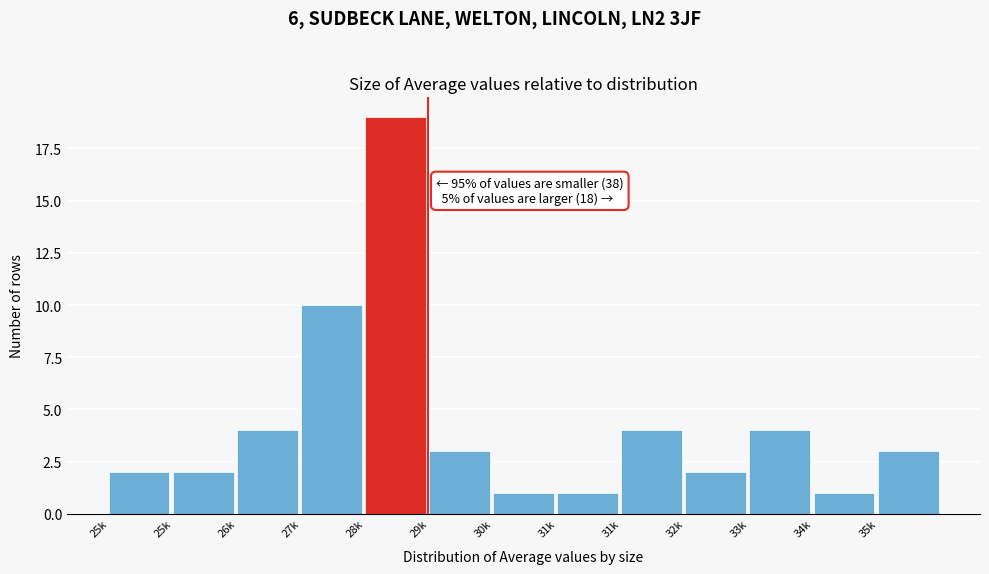

Are the bars horizontal?

No